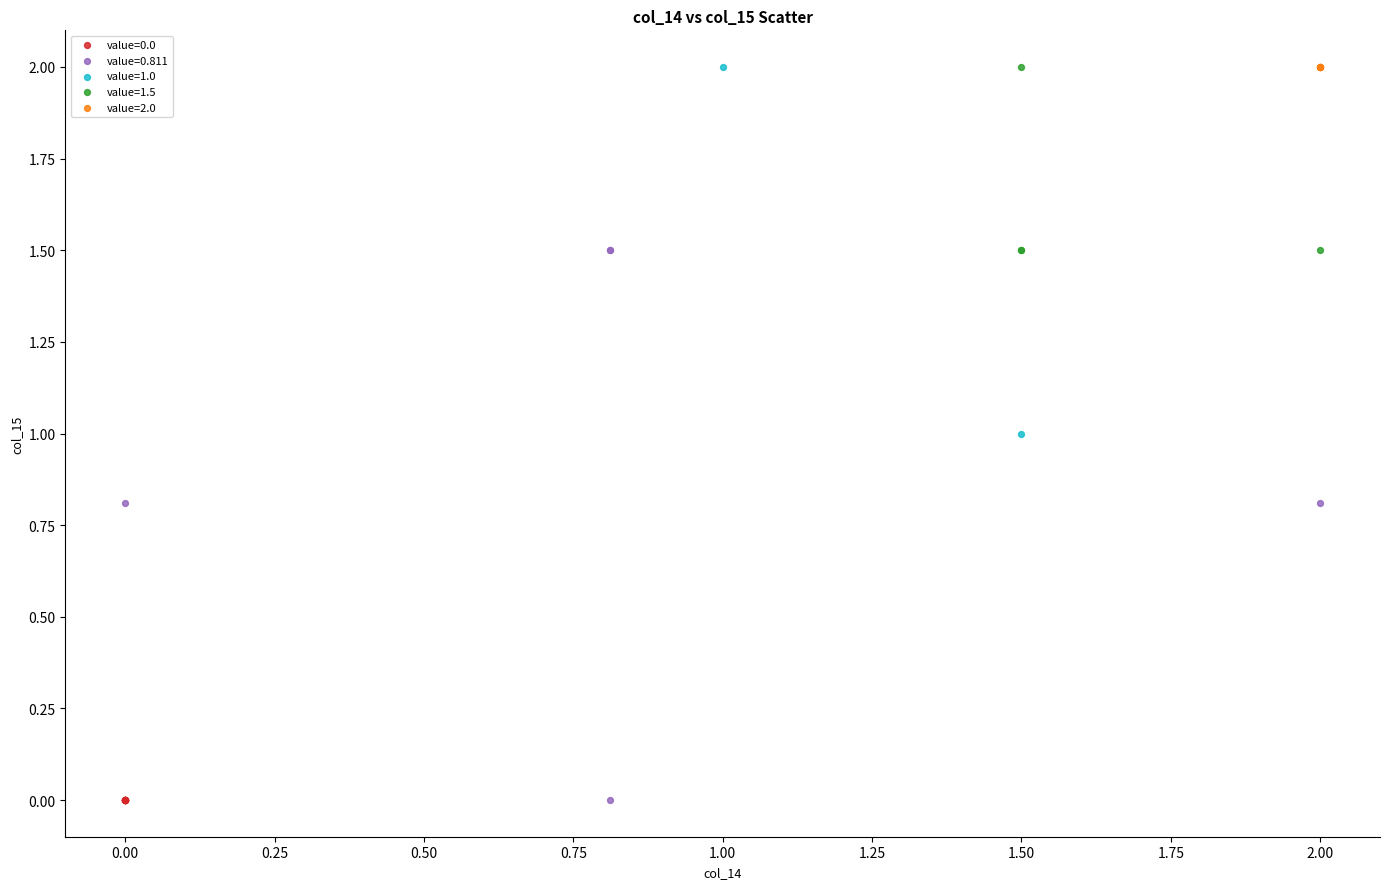

What are all the series names shown in the legend?

value=0.0, value=0.811, value=1.0, value=1.5, value=2.0